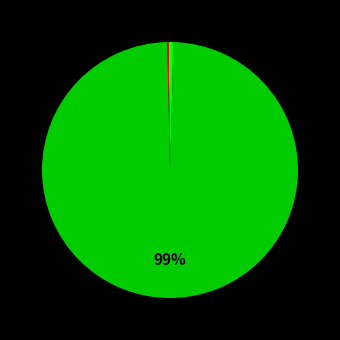

To the nearest percent, what is the average slice percentage?

20%